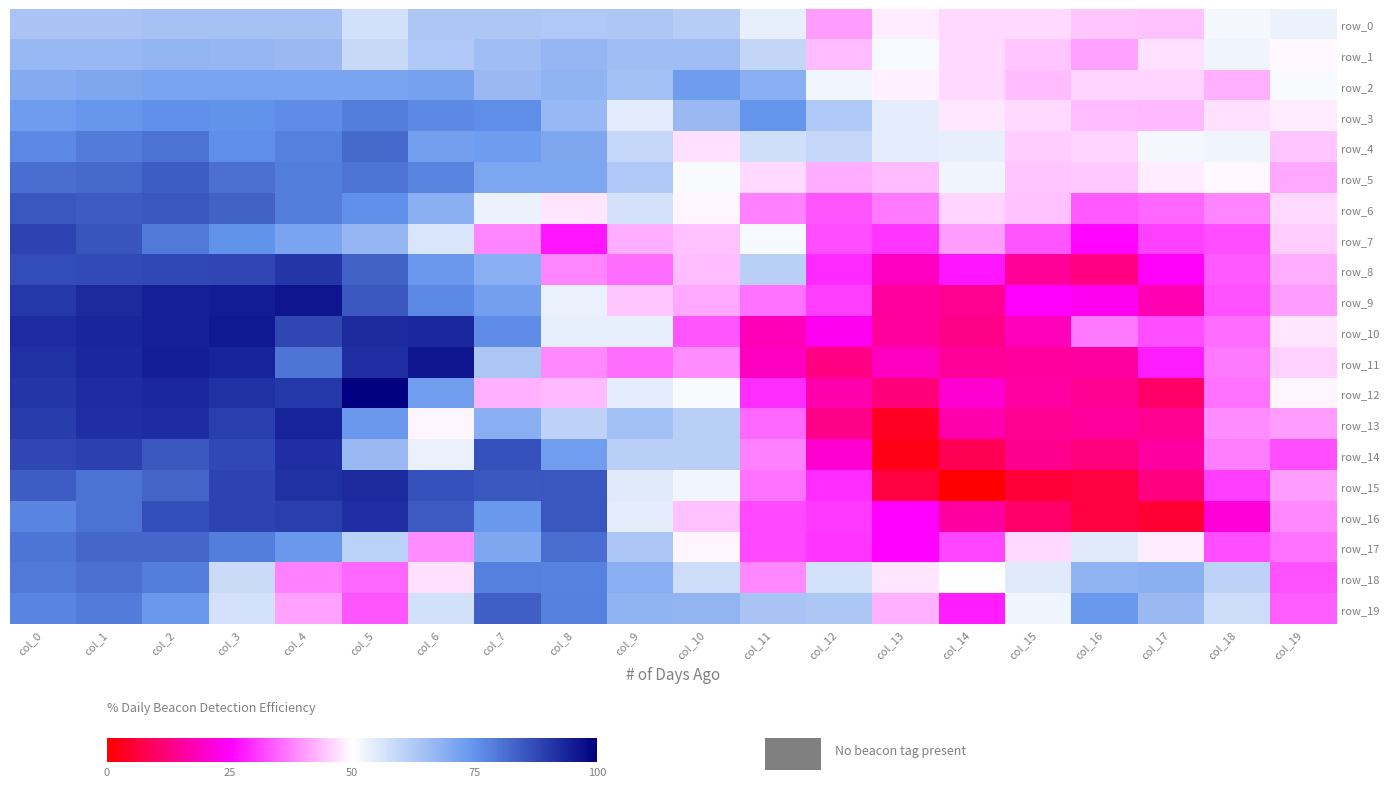

True or false: row_2 has a value of 68.4 at col_16.

False